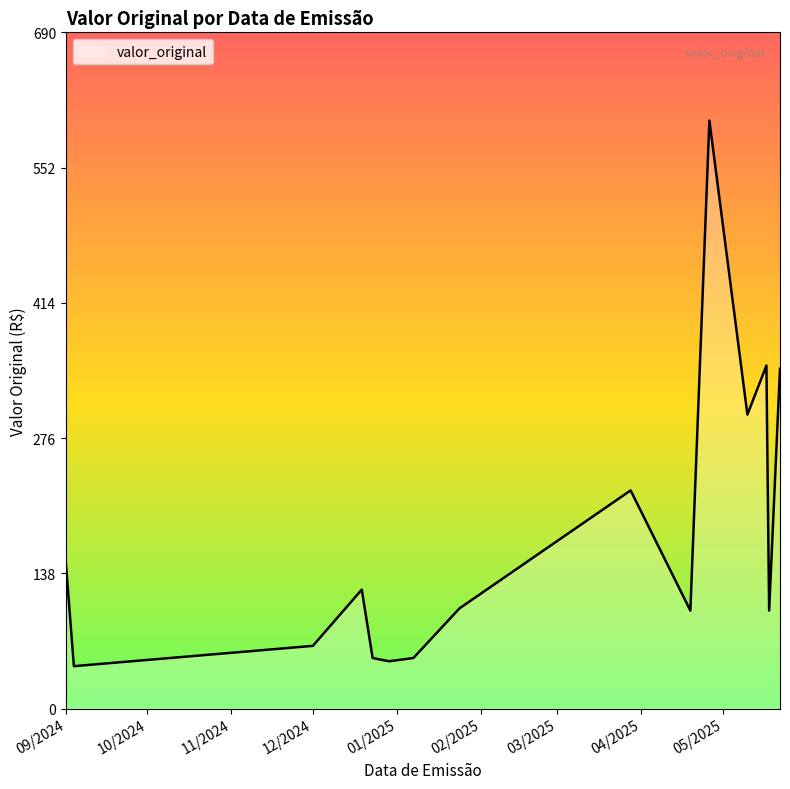

What is the greatest value displayed?

600.0